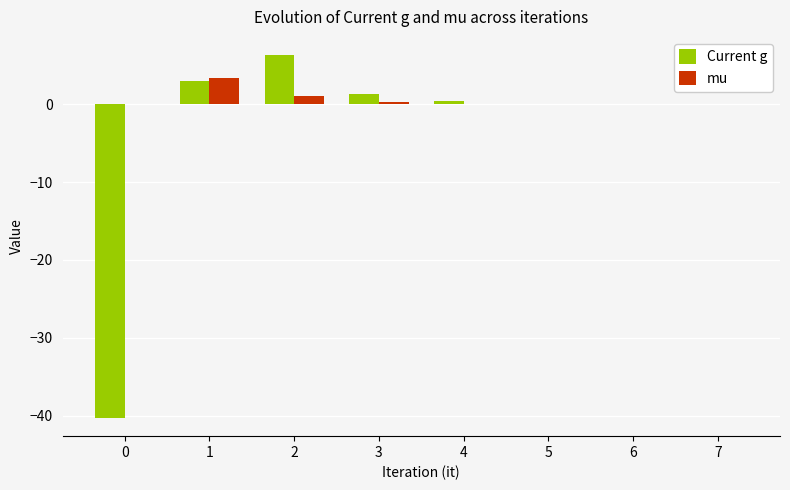

What is the highest value of the Current g series?

6.3